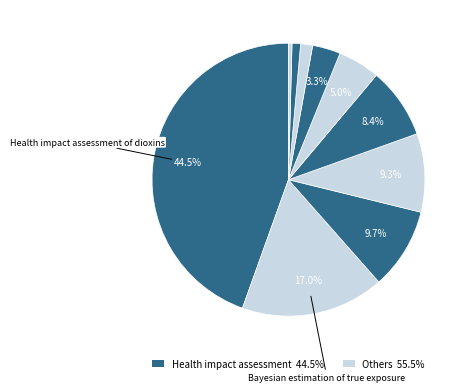

To the nearest percent, what is the difference between the largest and smallest slice percentages?

44%